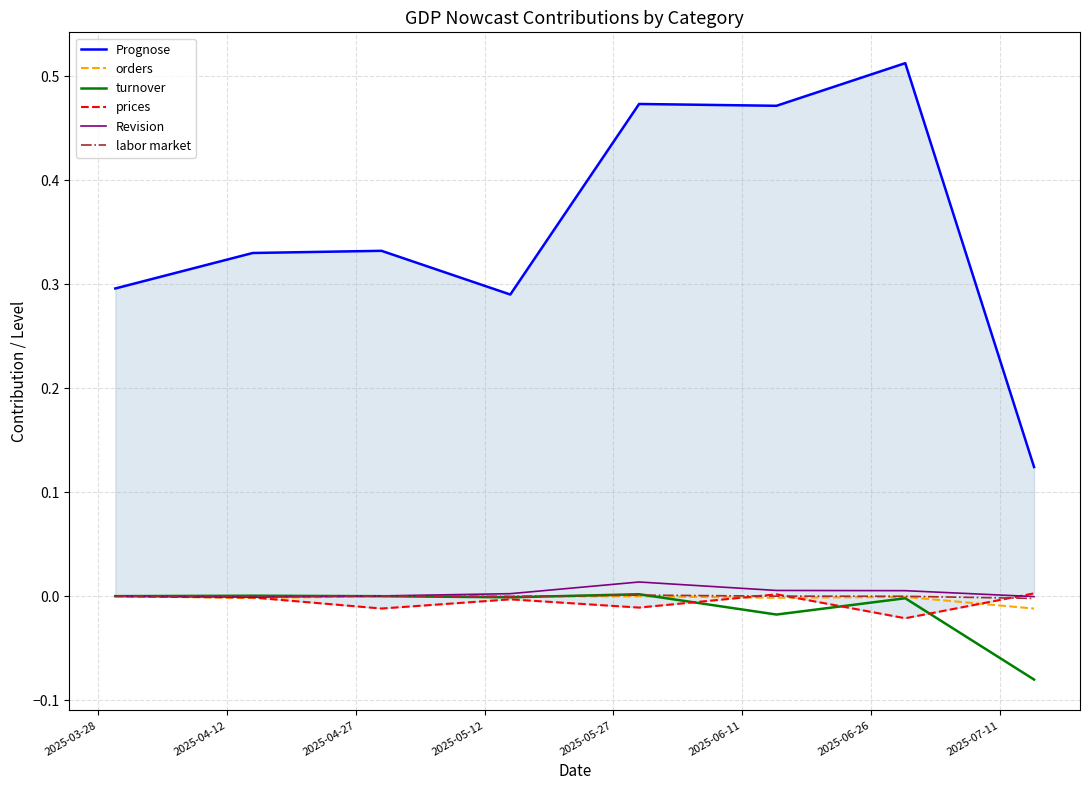

What is the total value across all series at 2025-06-11?

0.5